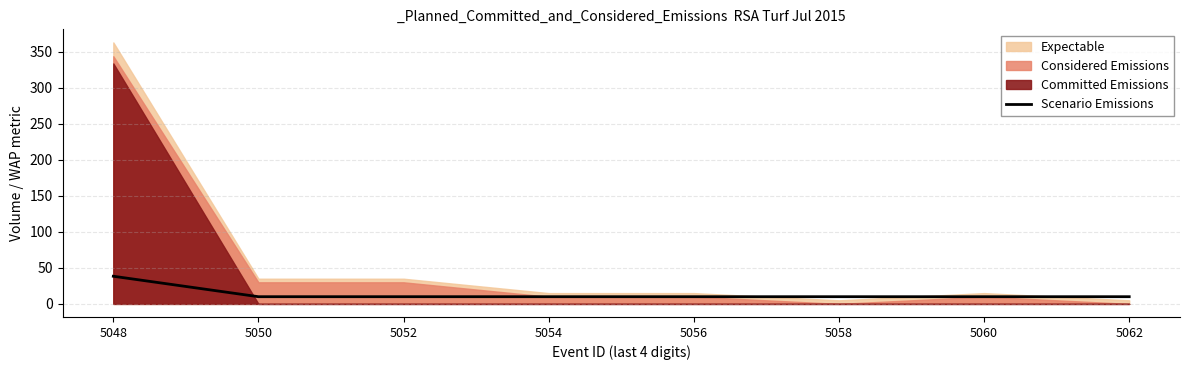

Which label corresponds to the largest value in the chart?

5048